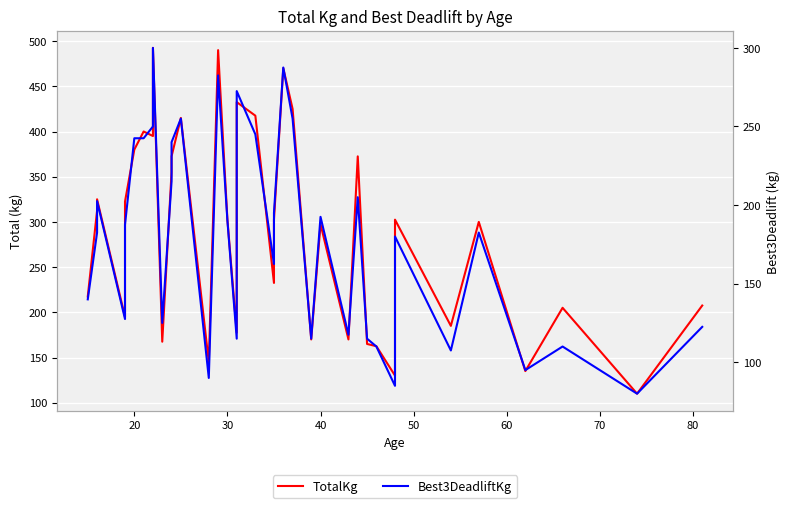

Reading left to right, transcribe all the data shown in this chart.

TotalKg: 217.5	312.5	312.5	325.0	195.0	322.5	380.0	400.0	395.0	492.5	167.5	355.0	372.5	415.0	145.0	490.0	302.5	177.5	432.5	417.5	232.5	232.5	302.5	470.0	425.0	170.0	297.5	170.0	372.5	165.0	162.5	130.0	302.5	302.5	185.0	300.0	135.0	205.0	110.0	207.5
Best3DeadliftKg: 140.0	182.5	182.5	202.5	127.5	187.5	242.5	242.5	250.0	300.0	125.0	215.0	240.0	255.0	90.0	282.5	190.0	115.0	272.5	245.0	162.5	162.5	195.0	287.5	255.0	115.0	192.5	117.5	205.0	115.0	110.0	85.0	180.0	180.0	107.5	182.5	95.0	110.0	80.0	122.5